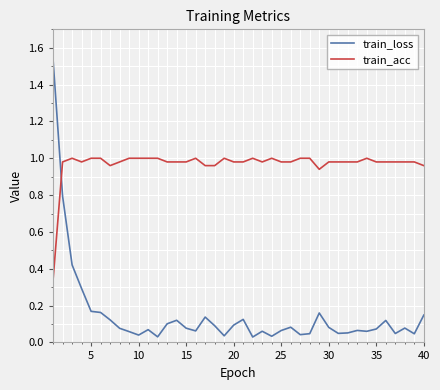

How many times do train_loss and train_acc cross each other?

1